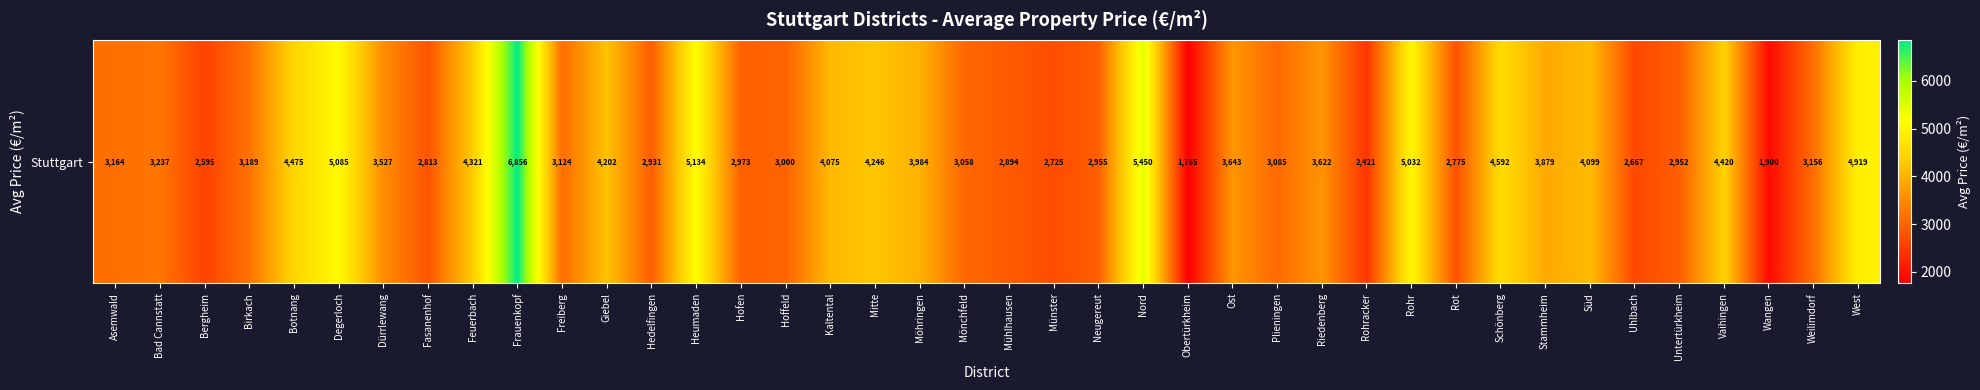

At which label does the data first exceed 3236?

Bad Cannstatt